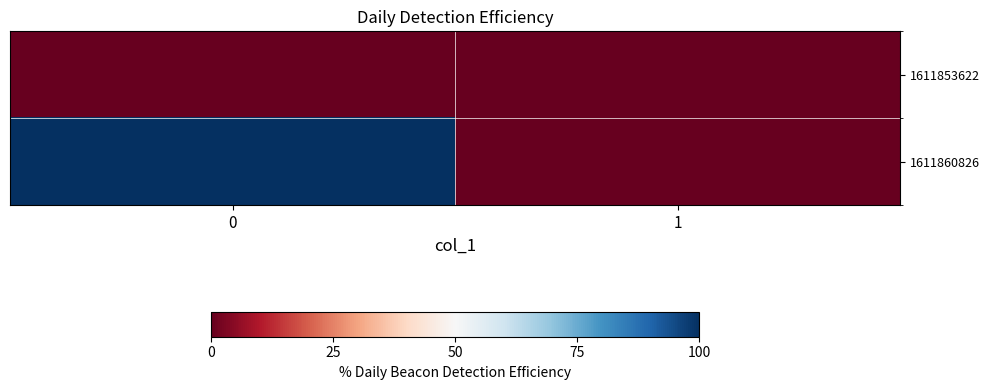

Which series has the largest total across all categories?

row_1